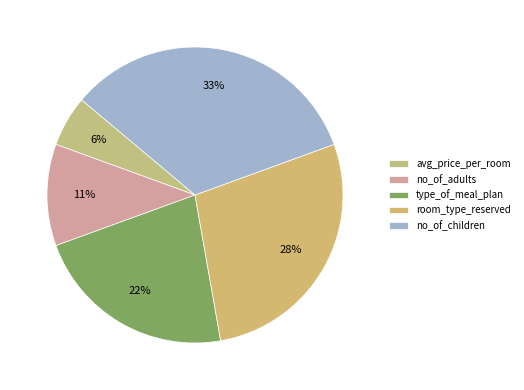

Is there any slice that represents more than half of the pie?

No